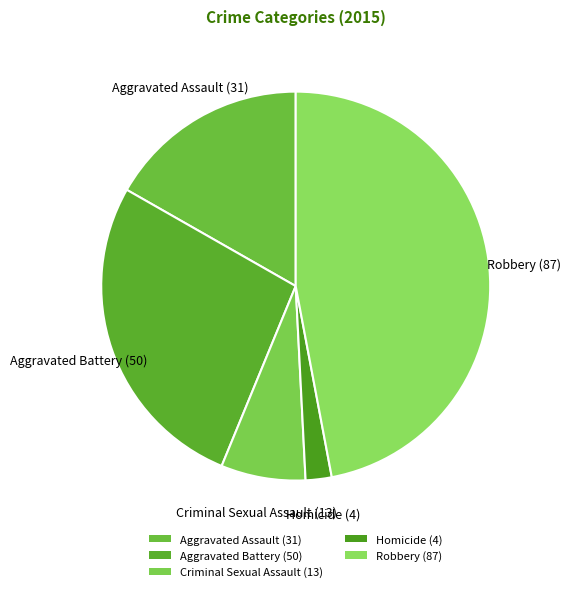

Does Aggravated Battery (50) account for over 50% of the chart?

No